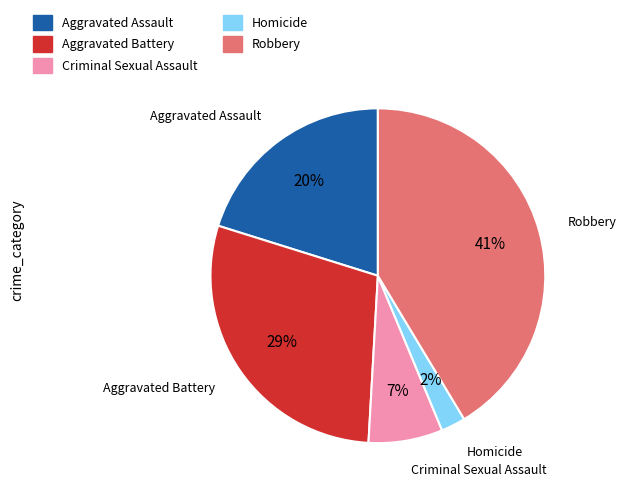

Which has a higher value, Aggravated Battery or Aggravated Assault?

Aggravated Battery